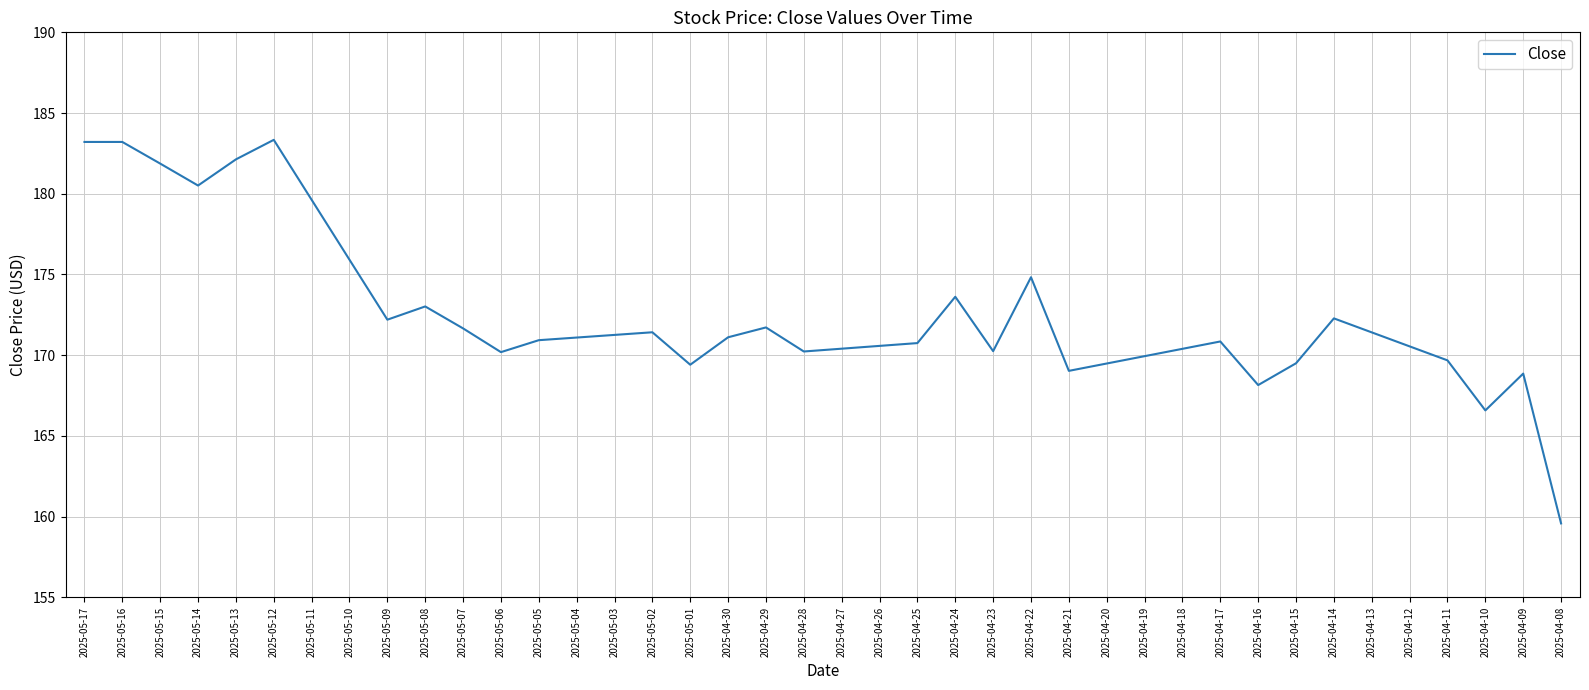

What position from the left is 2025-05-02?

16